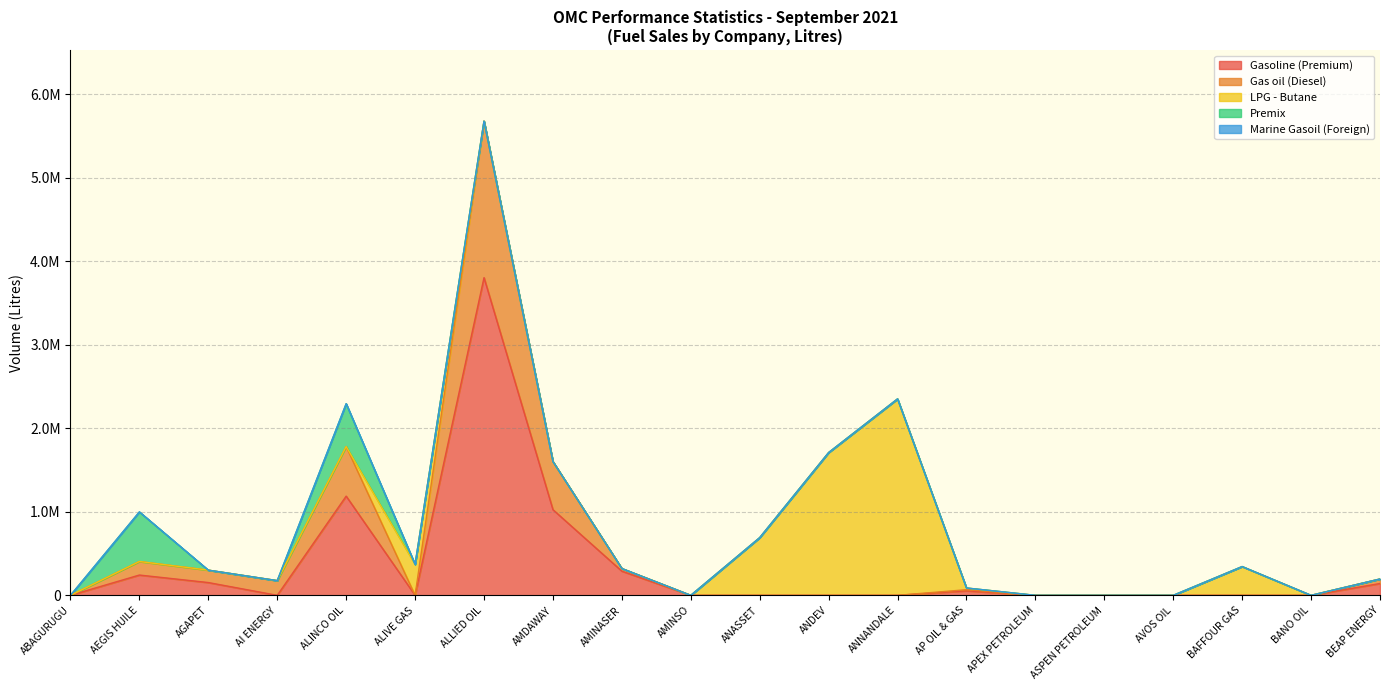

What is the label of the 18th point from the right?

AGAPET